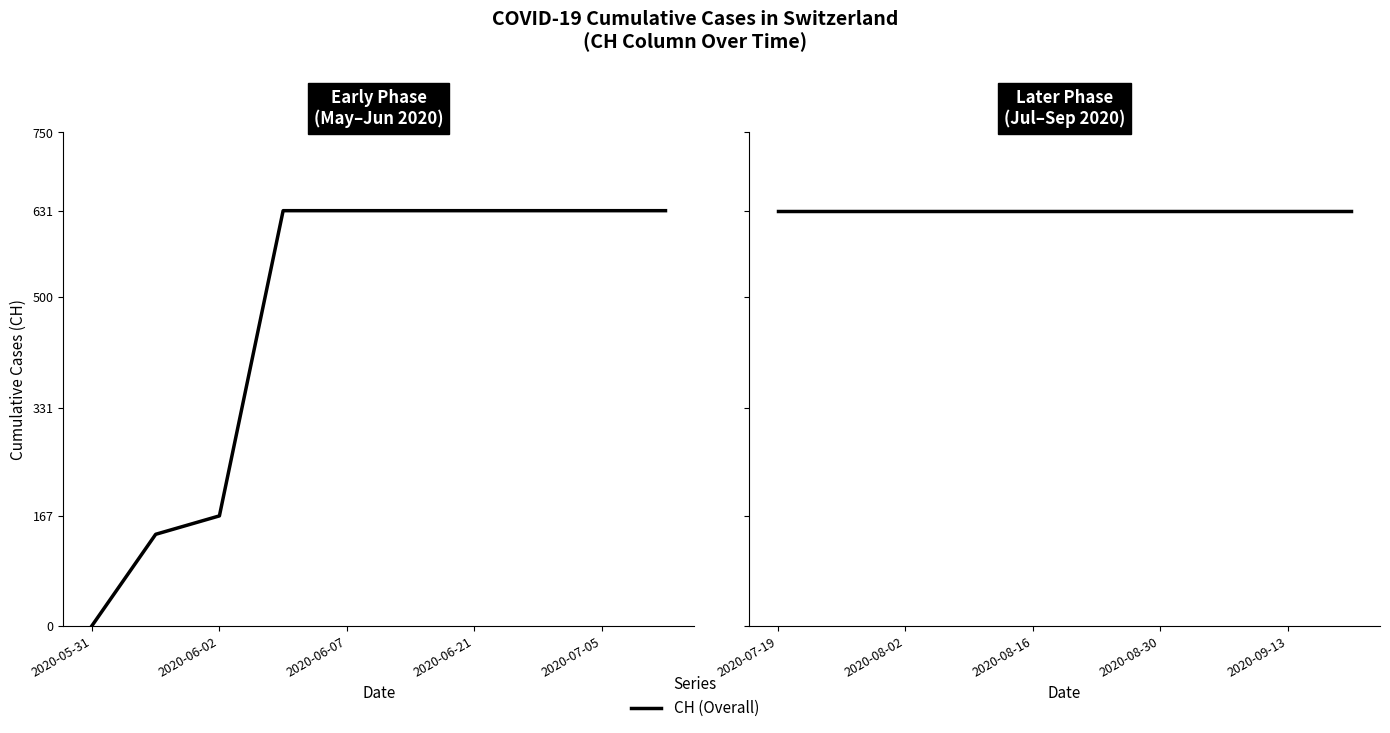

How many lines are shown in the chart?

1